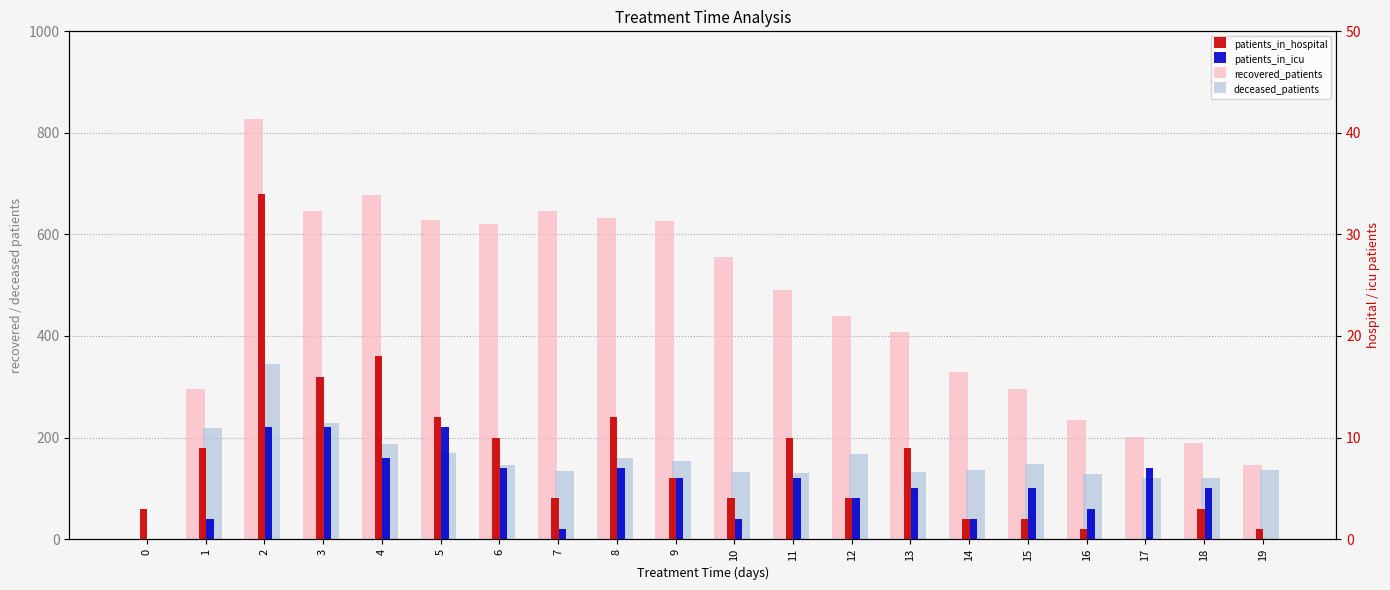

True or false: patients_in_icu has a value of 8 at 4.

True